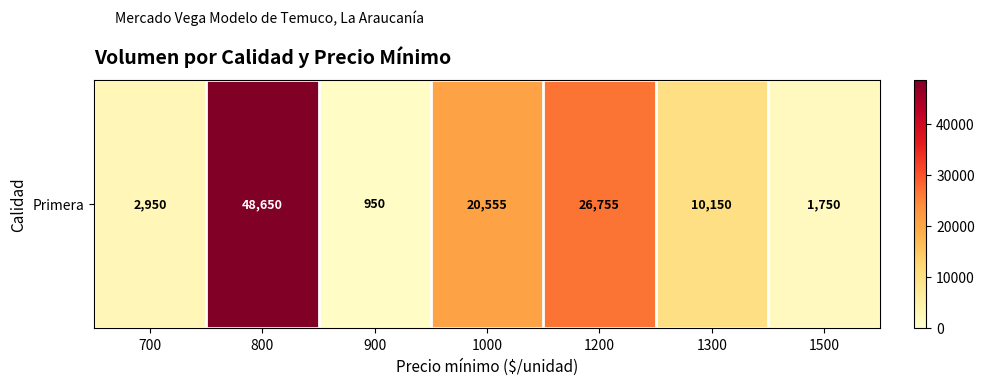

The chart shows a value of 48650 at 800. True or false?

True